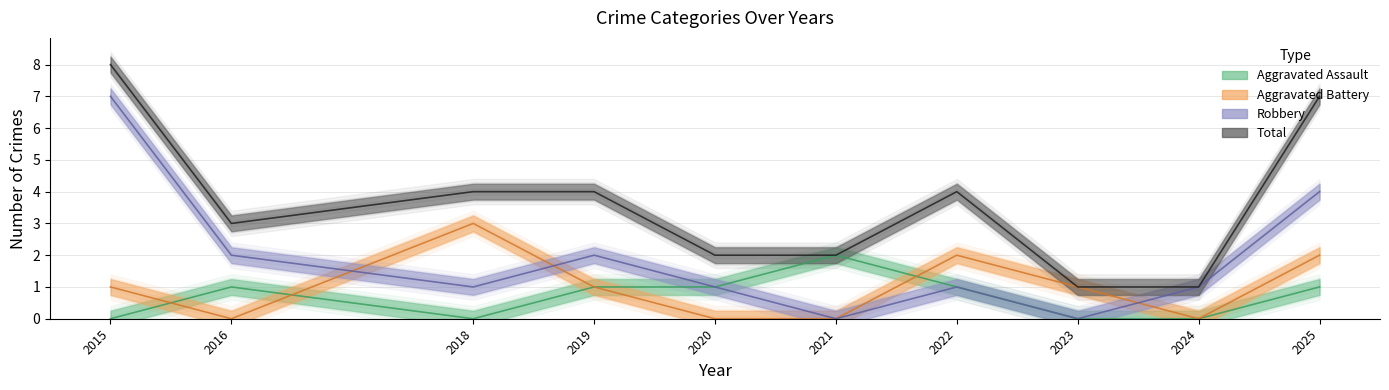

Rank the series by their maximum value, from lowest to highest.

Aggravated Assault, Aggravated Battery, Robbery, Total